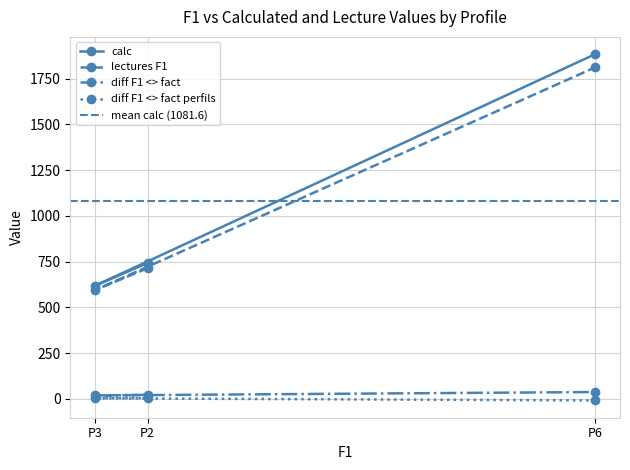

Between P2 and P6, which is larger?

P6